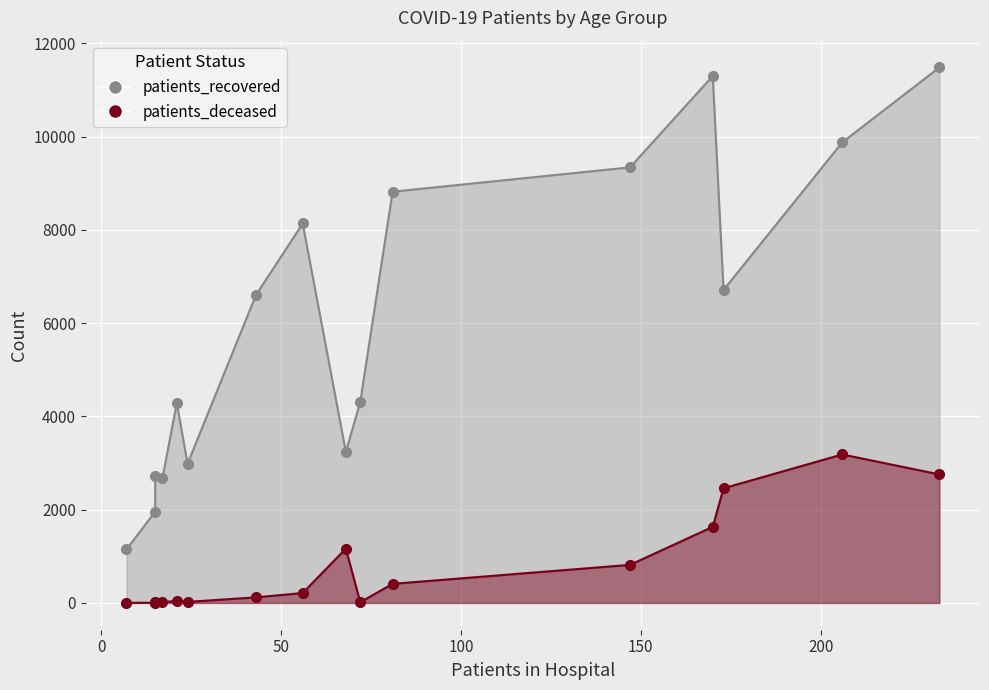

What is the minimum value for patients_recovered?

1148